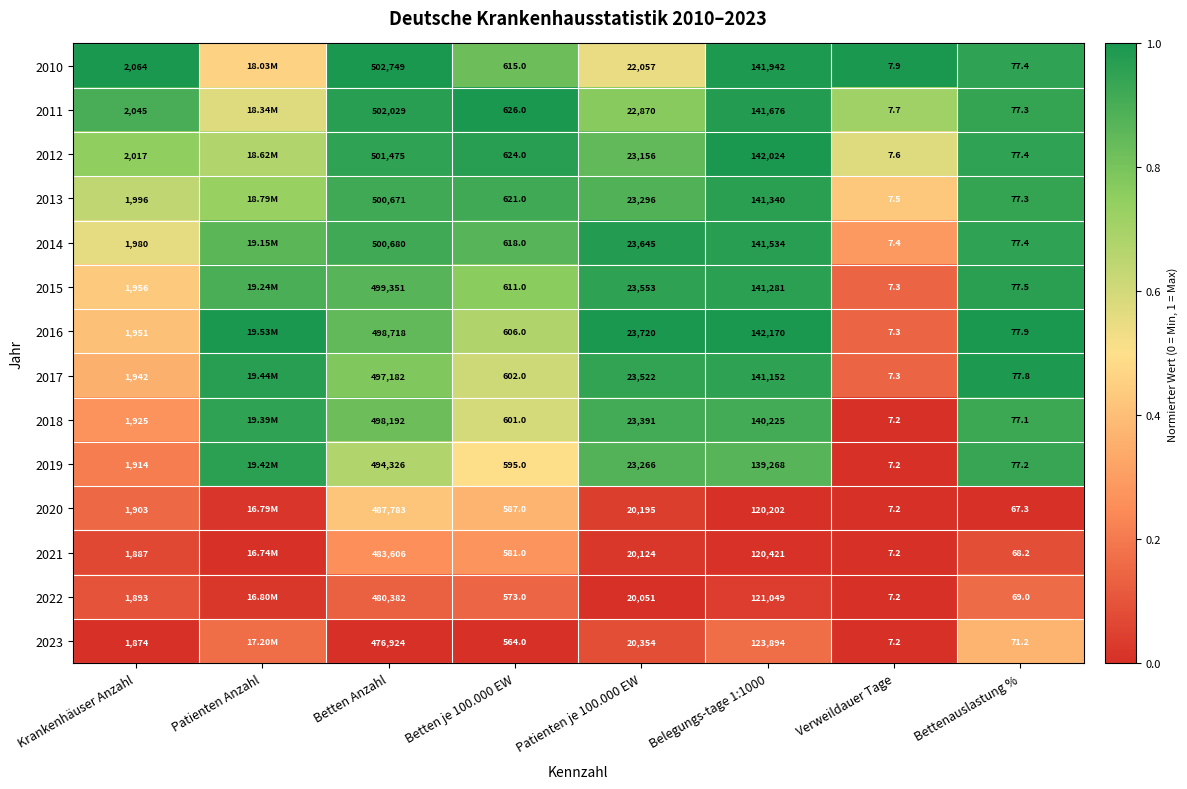

What is the maximum value shown in the chart?

1.0